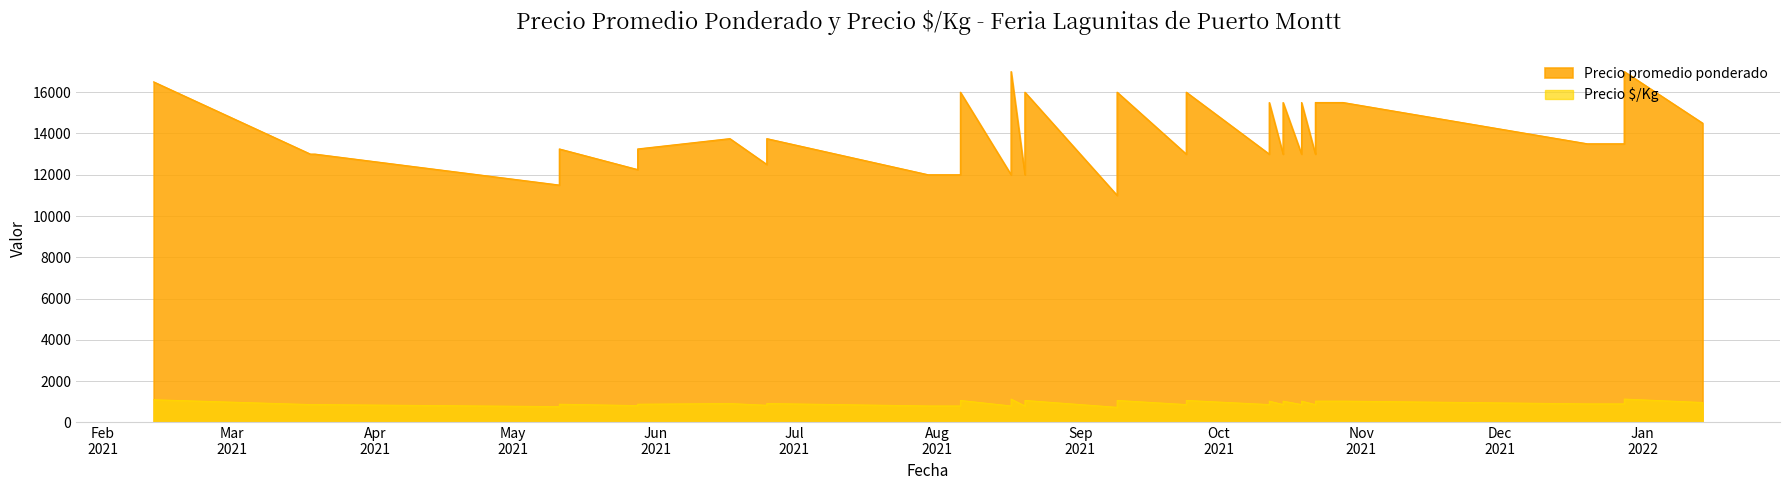

Which series has the largest range (max minus min)?

Precio promedio ponderado